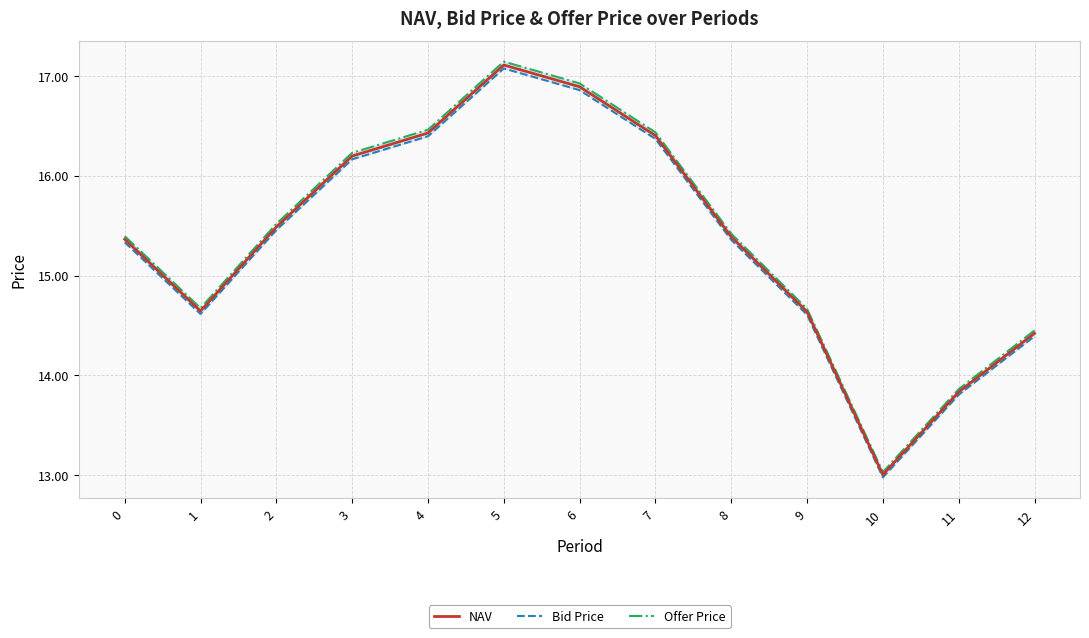

Which series has the largest total across all categories?

Offer Price